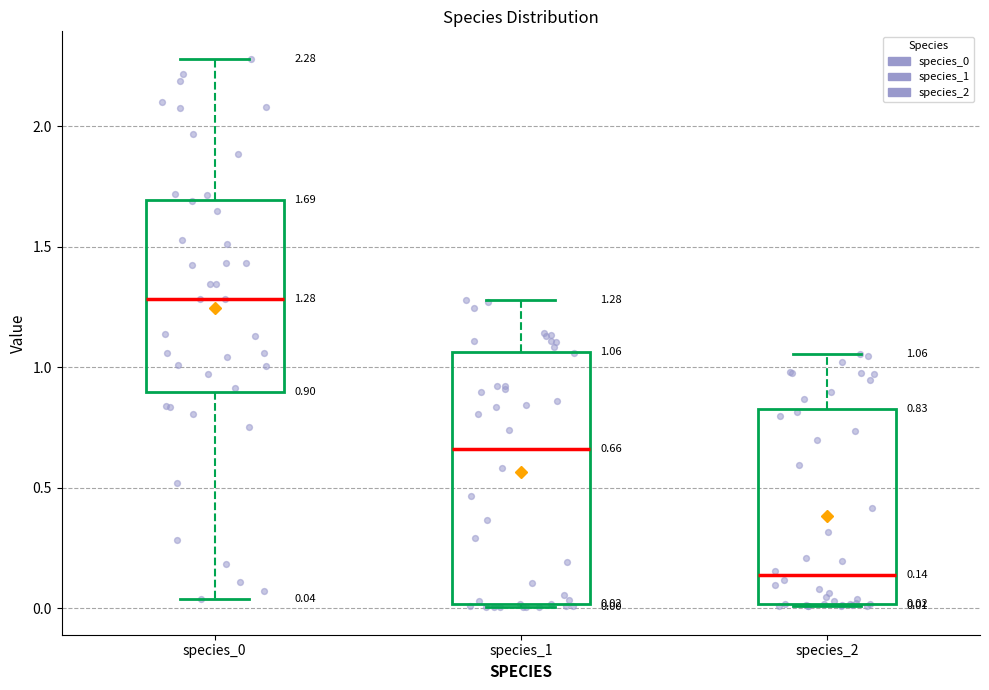

Which box has the lowest median line?

species_2